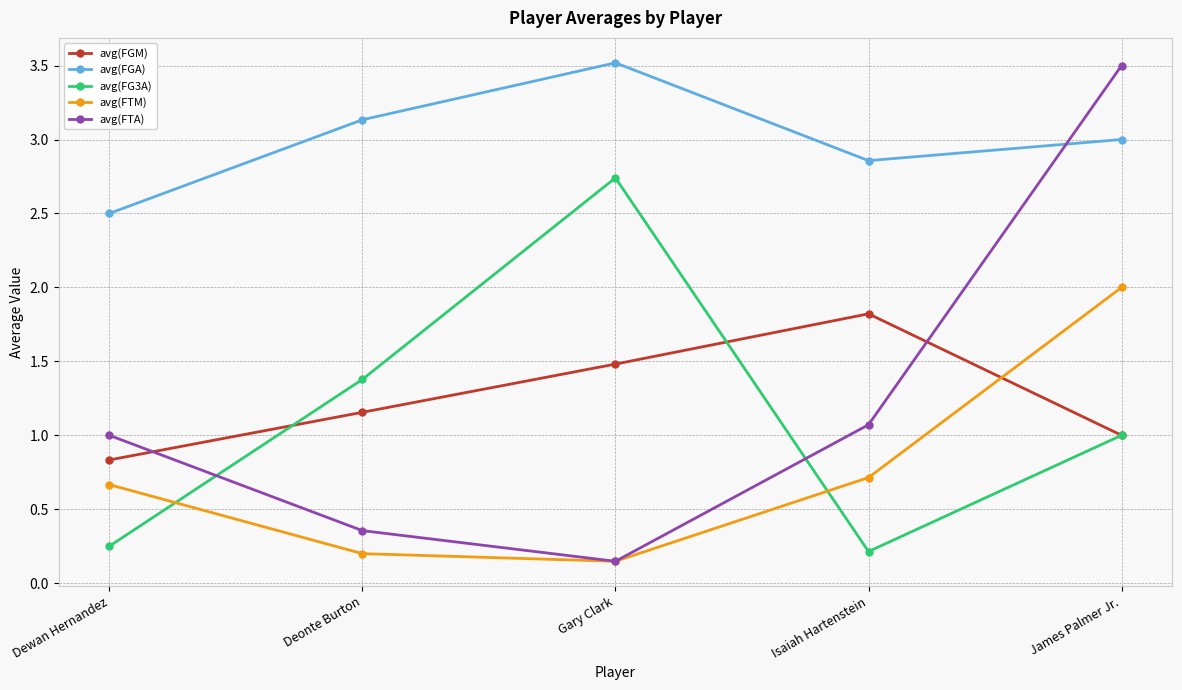

What is the average value of the avg(FG3A) series?

1.1